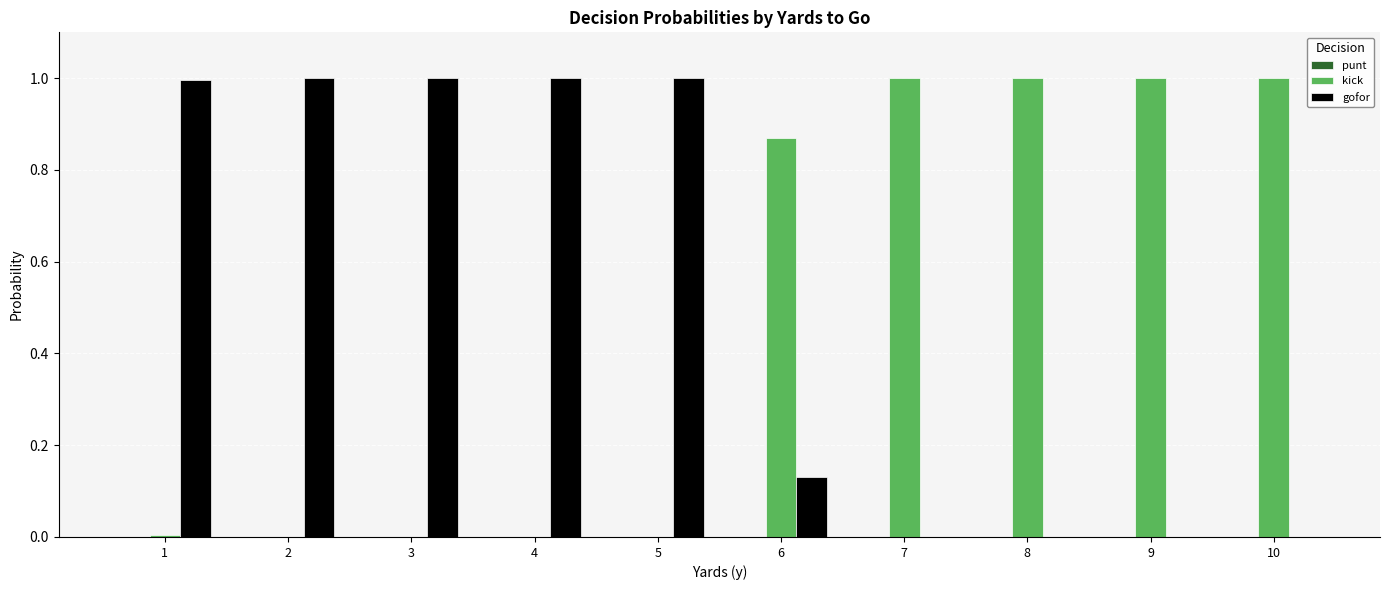

What is the total value across all series at 2?

1.0